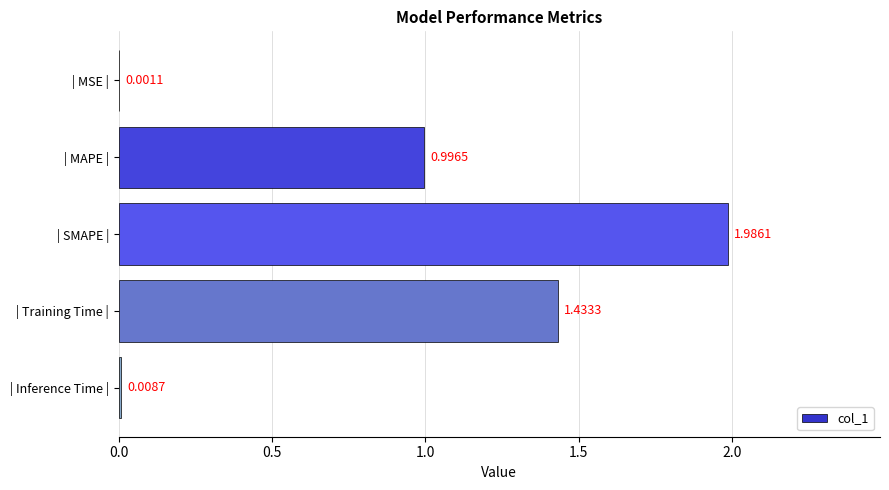

What is the change in value from | MAPE | to | Inference Time |?

-1.0